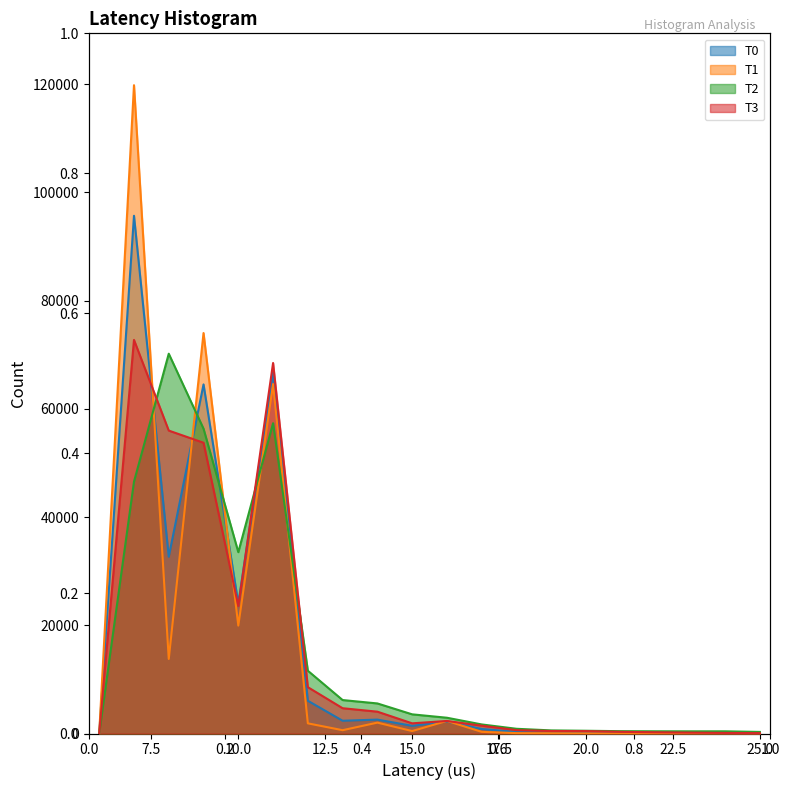

At which category does T3 reach its first local peak?

7